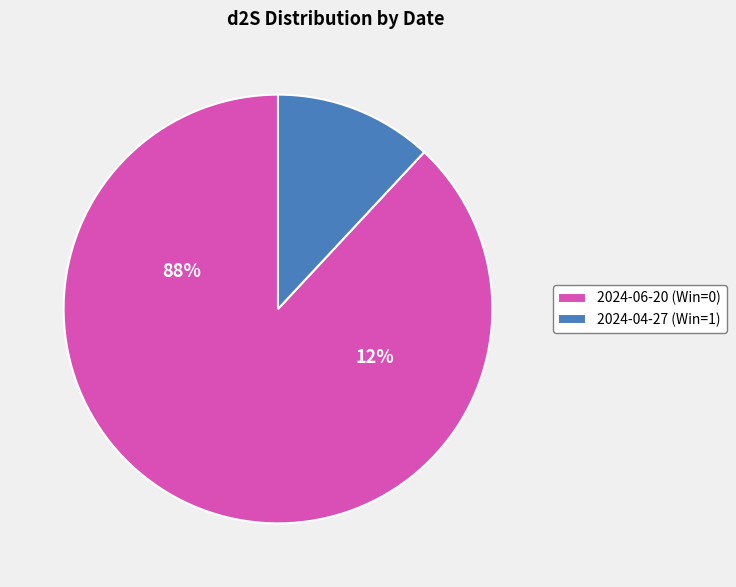

Which slice is the largest?

2024-06-20 (Win=0)